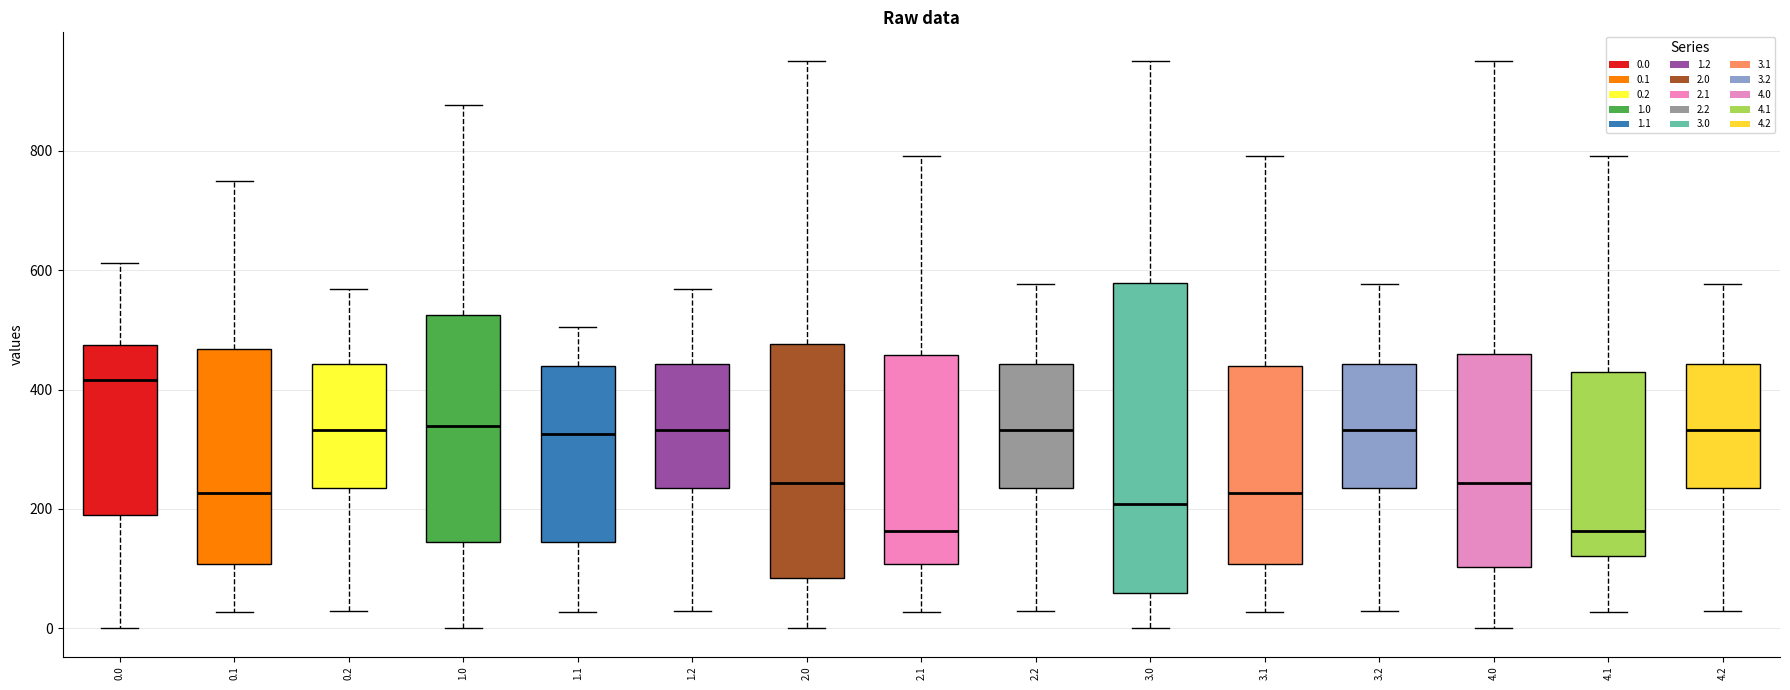

Reading left to right, transcribe this box plot: for each box, give where its median line is, the range the box spans, and where its two whiskers end, as read against the y-axis. The values are not printed on the chart, so give them approximately, as read against the axis.

0.0: median 420, box 200 to 480, whiskers 0 to 620
0.1: median 220, box 100 to 460, whiskers 20 to 740
0.2: median 340, box 240 to 440, whiskers 20 to 560
1.0: median 340, box 140 to 520, whiskers 0 to 880
1.1: median 320, box 140 to 440, whiskers 20 to 500
1.2: median 340, box 240 to 440, whiskers 20 to 560
2.0: median 240, box 80 to 480, whiskers 0 to 960
2.1: median 160, box 100 to 460, whiskers 20 to 800
2.2: median 340, box 240 to 440, whiskers 20 to 580
3.0: median 200, box 60 to 580, whiskers 0 to 960
3.1: median 220, box 100 to 440, whiskers 20 to 800
3.2: median 340, box 240 to 440, whiskers 20 to 580
4.0: median 240, box 100 to 460, whiskers 0 to 960
4.1: median 160, box 120 to 420, whiskers 20 to 800
4.2: median 340, box 240 to 440, whiskers 20 to 580